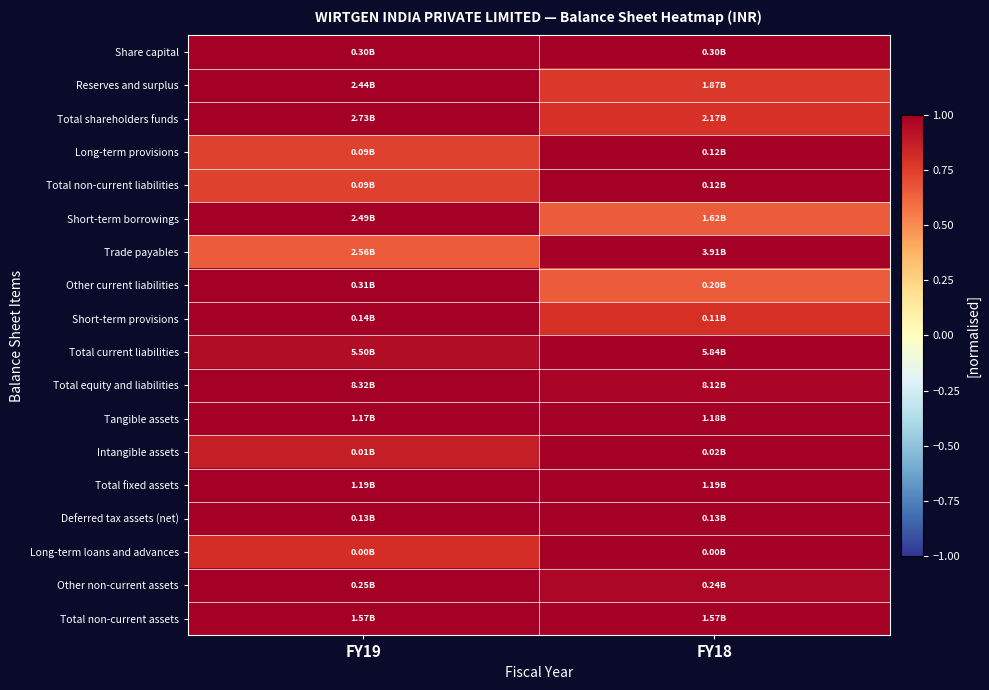

Reading left to right, transcribe all the data shown in this chart.

Share capital: FY19=1.0	FY18=1.0
Reserves and surplus: FY19=1.0	FY18=0.8
Total shareholders funds: FY19=1.0	FY18=0.8
Long-term provisions: FY19=0.7	FY18=1.0
Total non-current liabilities: FY19=0.7	FY18=1.0
Short-term borrowings: FY19=1.0	FY18=0.6
Trade payables: FY19=0.7	FY18=1.0
Other current liabilities: FY19=1.0	FY18=0.6
Short-term provisions: FY19=1.0	FY18=0.8
Total current liabilities: FY19=0.9	FY18=1.0
Total equity and liabilities: FY19=1.0	FY18=1.0
Tangible assets: FY19=1.0	FY18=1.0
Intangible assets: FY19=0.9	FY18=1.0
Total fixed assets: FY19=1.0	FY18=1.0
Deferred tax assets (net): FY19=1.0	FY18=1.0
Long-term loans and advances: FY19=0.8	FY18=1.0
Other non-current assets: FY19=1.0	FY18=1.0
Total non-current assets: FY19=1.0	FY18=1.0